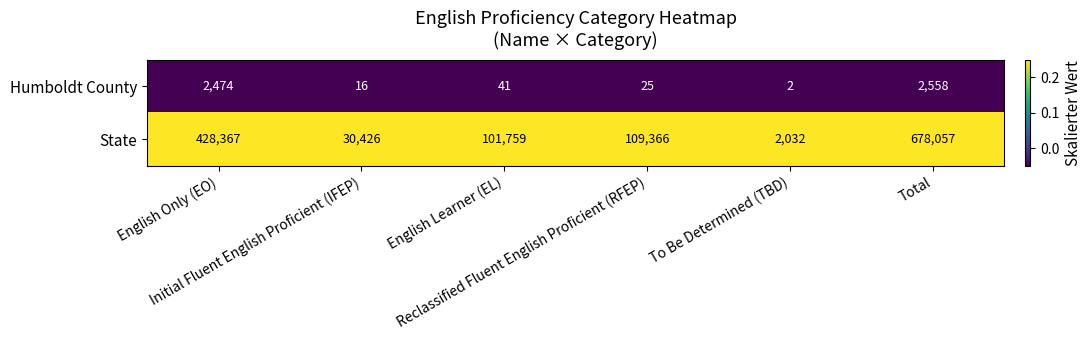

At Initial Fluent English Proficient (IFEP), list the series in order from smallest to largest.

Humboldt County, State